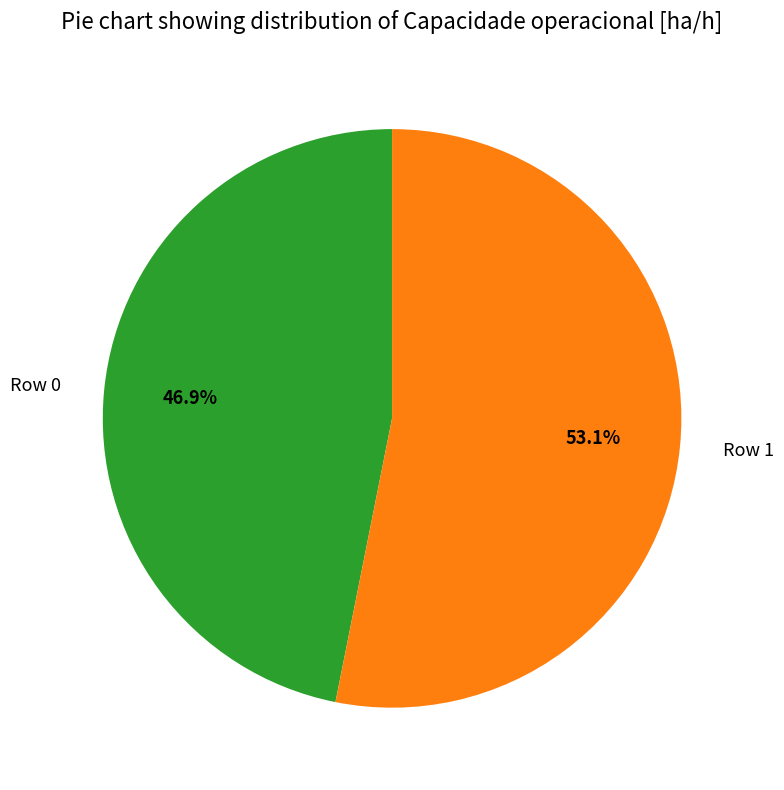

To the nearest percent, what portion does Row 1 represent?

53%